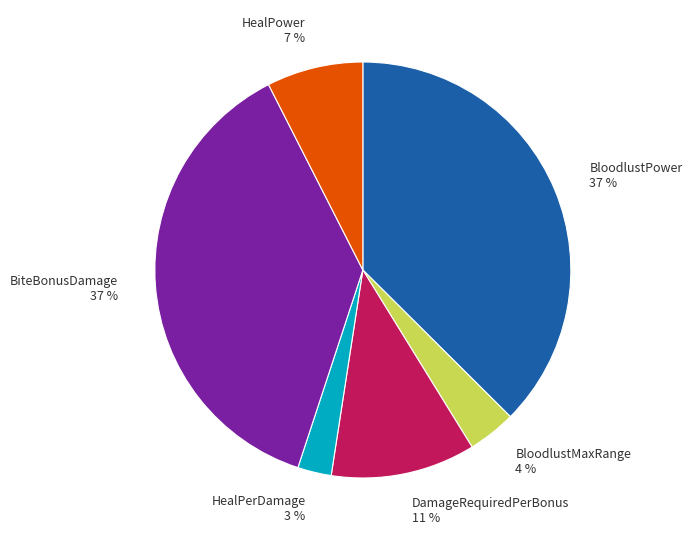

Does any single category account for the majority?

No